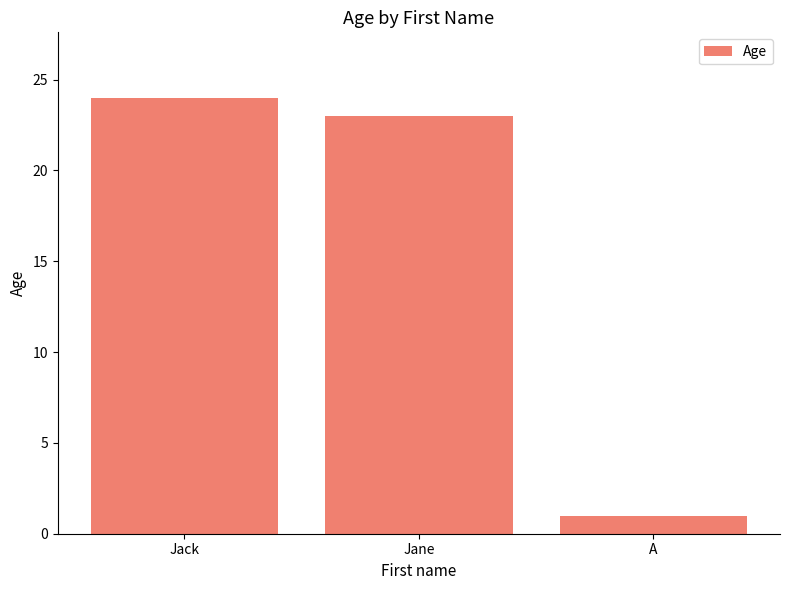

What position from the right is A?

1